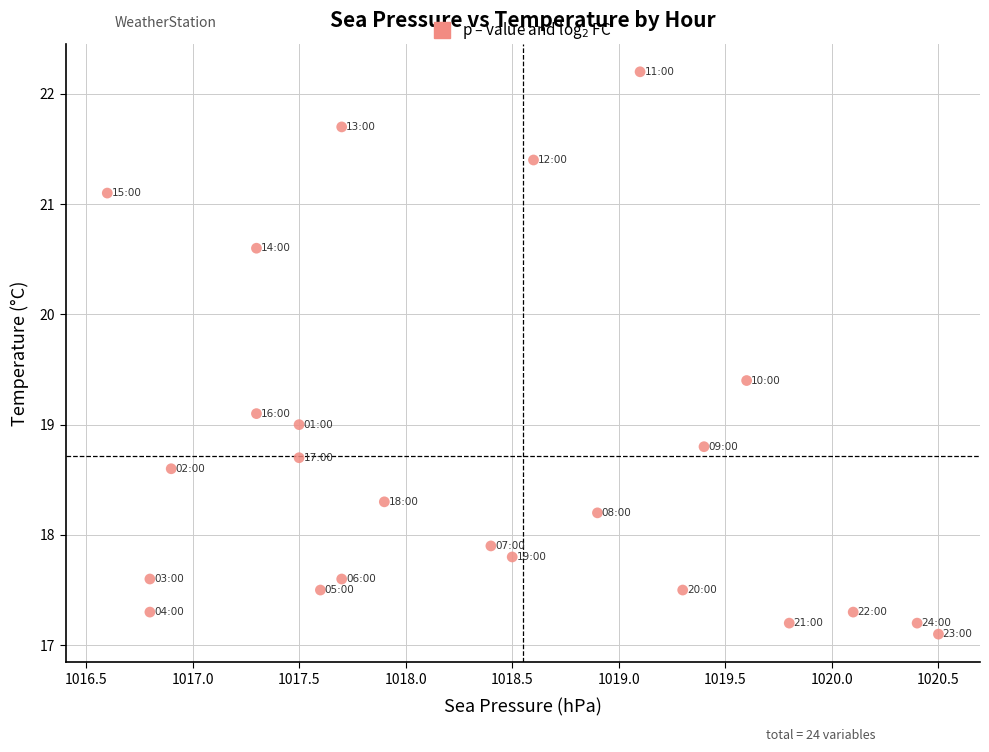

What is the range of Y values (max minus min)?

5.1